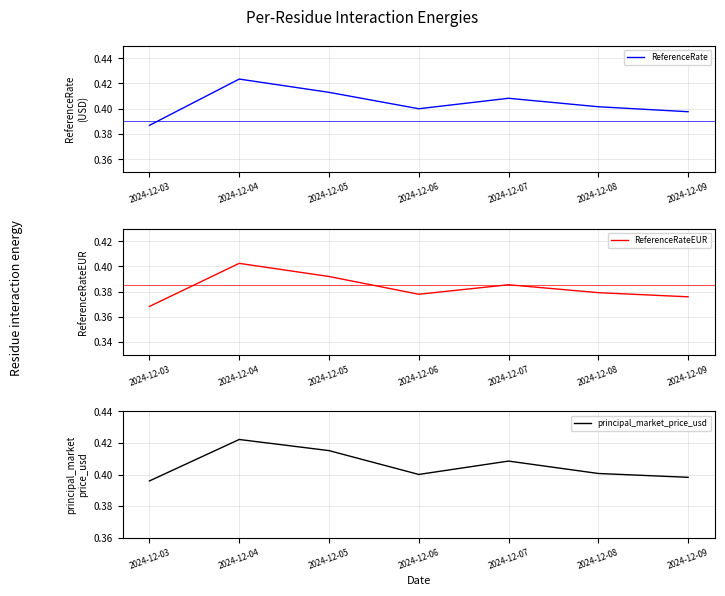

The value of ReferenceRate at 2024-12-08 is 0.2. True or false?

False